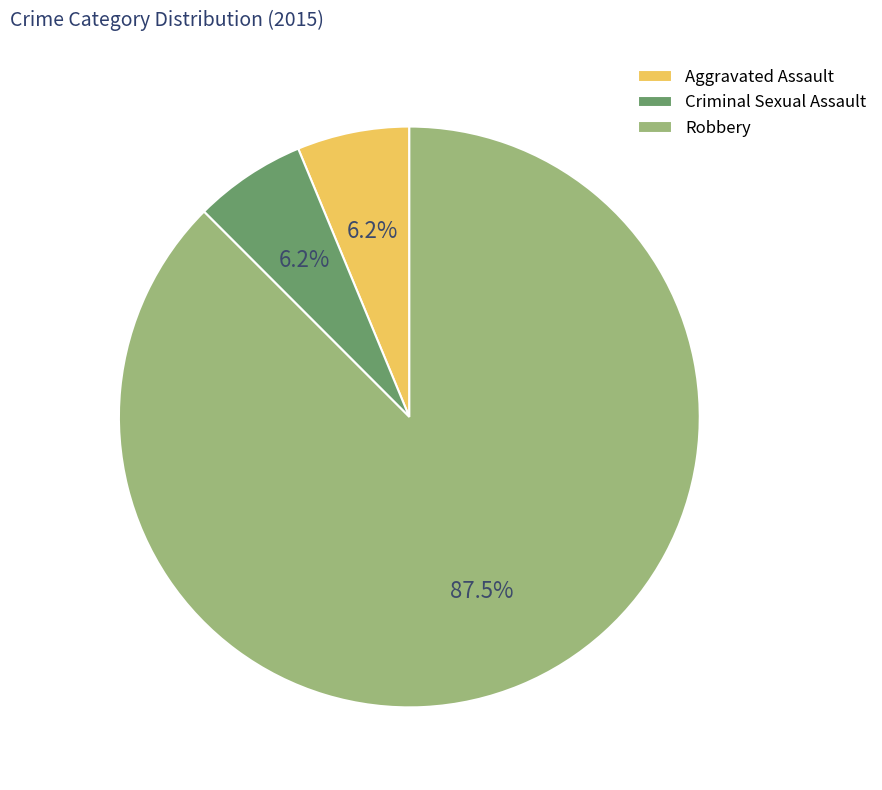

Is Aggravated Assault the majority of the pie?

No